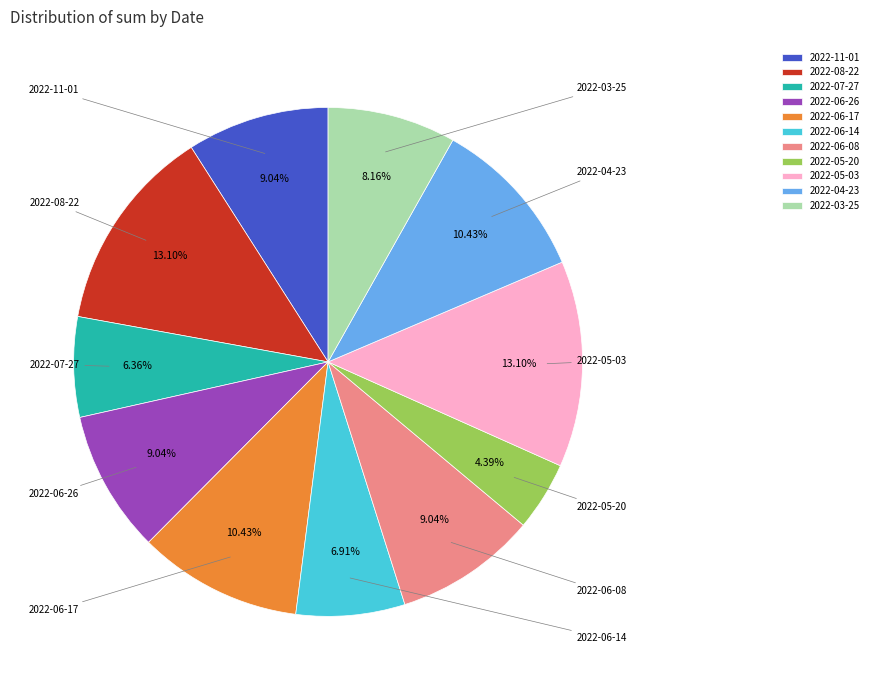

True or false: 2022-05-20 accounts for 4% of the total.

True